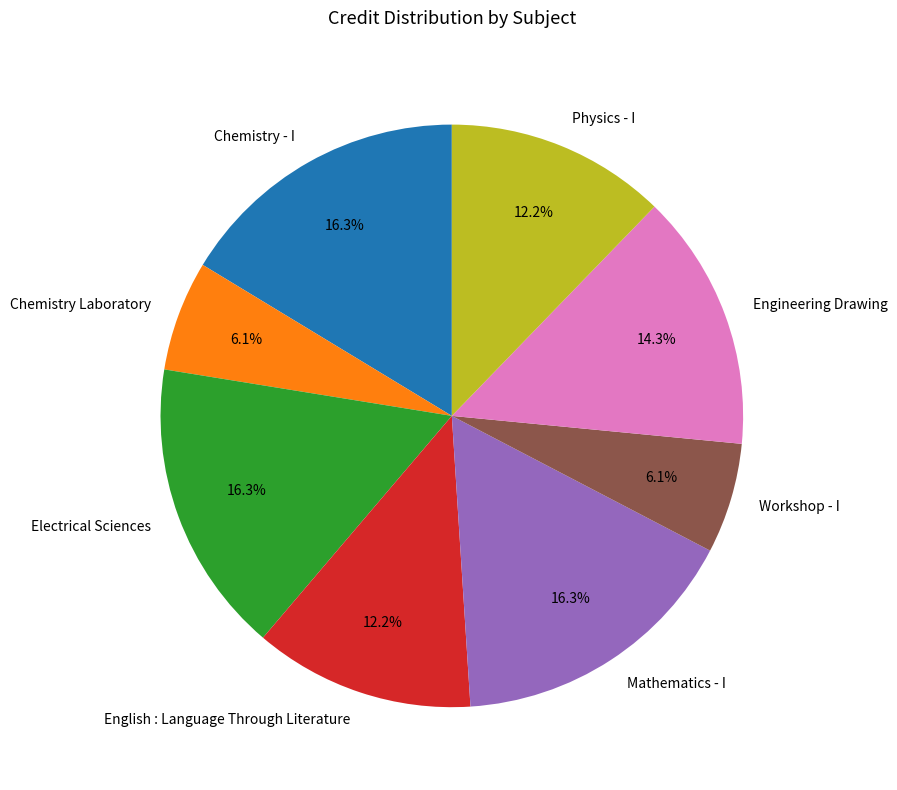

To the nearest percent, what portion does English : Language Through Literature represent?

12%